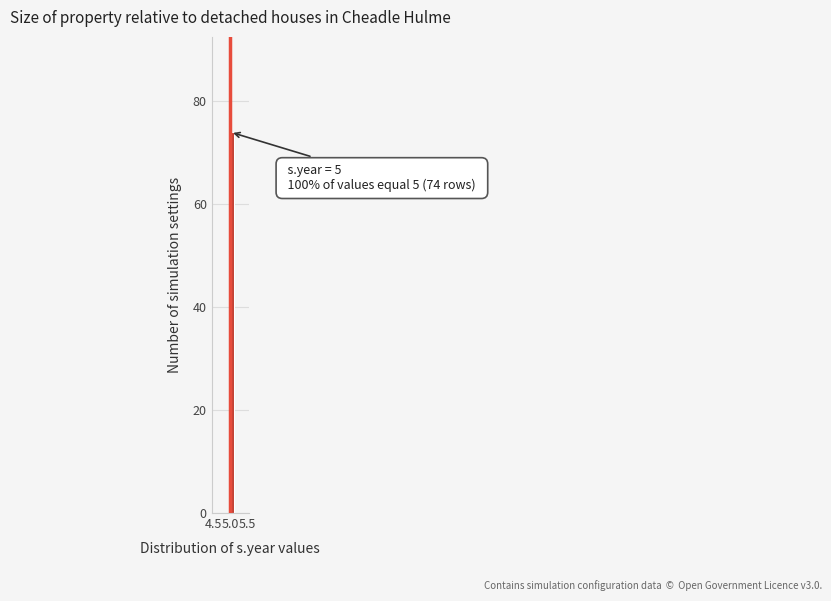

Read against the x-axis, roughly where is the centre of the tallest bar?

5.05